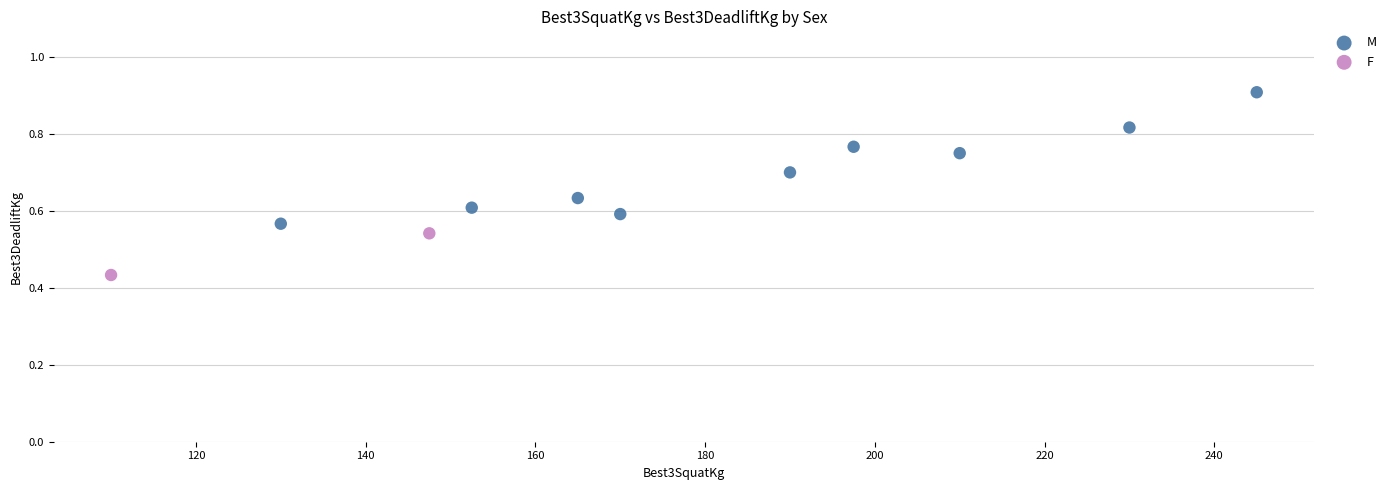

What are all the series names shown in the legend?

M, F